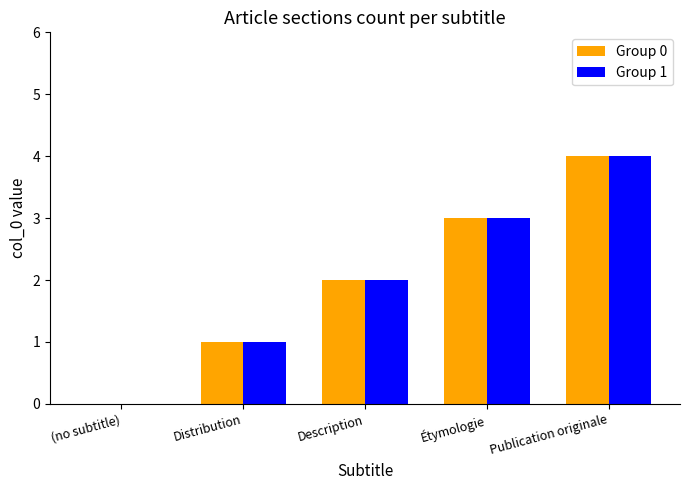

The value of Group 0 at Étymologie is 1. True or false?

False